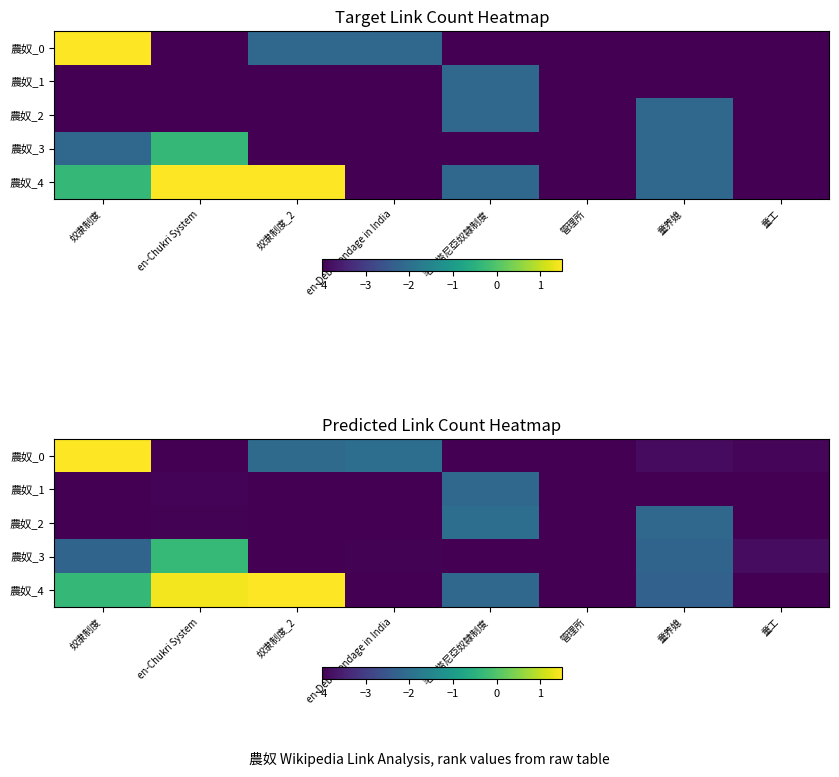

At which category is the sum across all series the highest?

奴隶制度